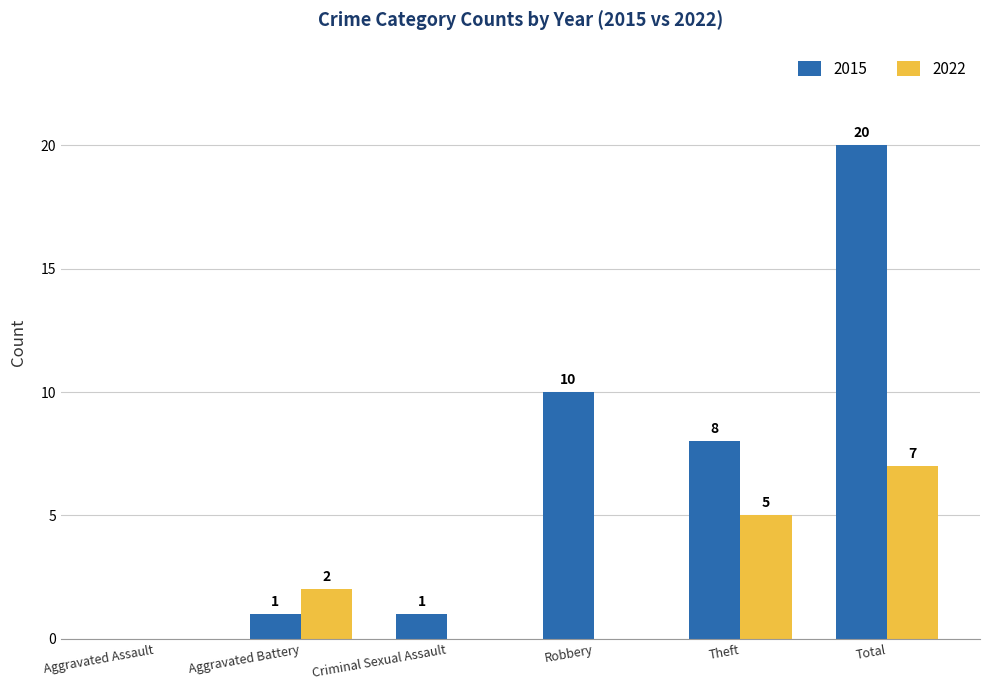

What is the maximum value for 2015?

20